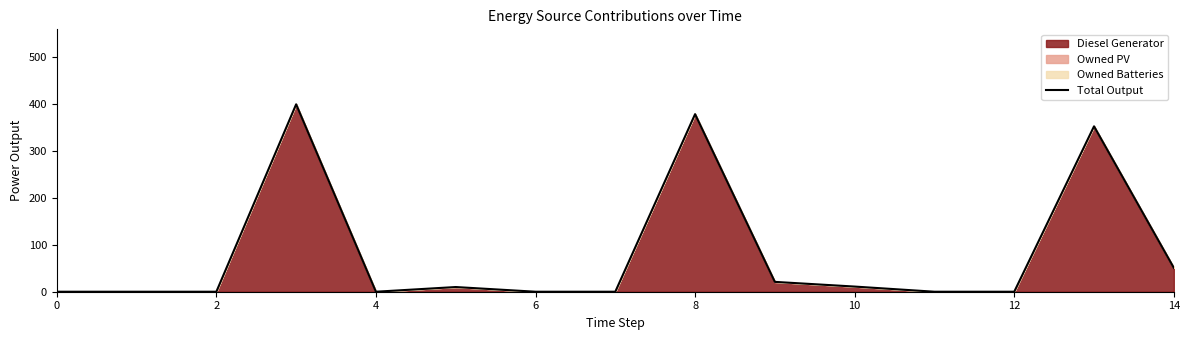

True or false: the data shows 0 at 12.

True